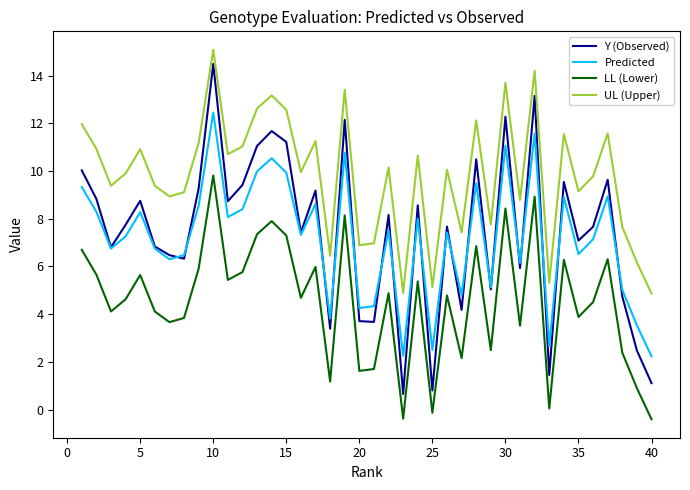

True or false: UL (Upper) and LL (Lower) cross at least once.

False